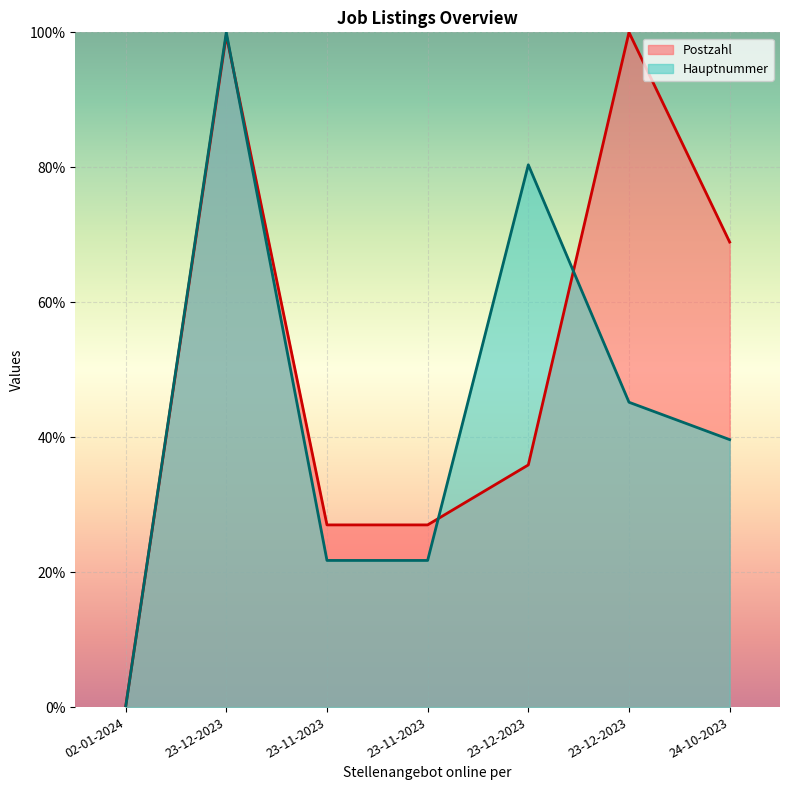

Reading right to left, what are all the values shown in this chart?

Postzahl: 24-10-2023=68.9	23-12-2023=100.0	23-12-2023=35.9	23-11-2023=27.0	23-11-2023=27.0	23-12-2023=99.6	02-01-2024=0.0
Hauptnummer: 24-10-2023=39.6	23-12-2023=45.2	23-12-2023=80.4	23-11-2023=21.7	23-11-2023=21.7	23-12-2023=100.0	02-01-2024=0.0